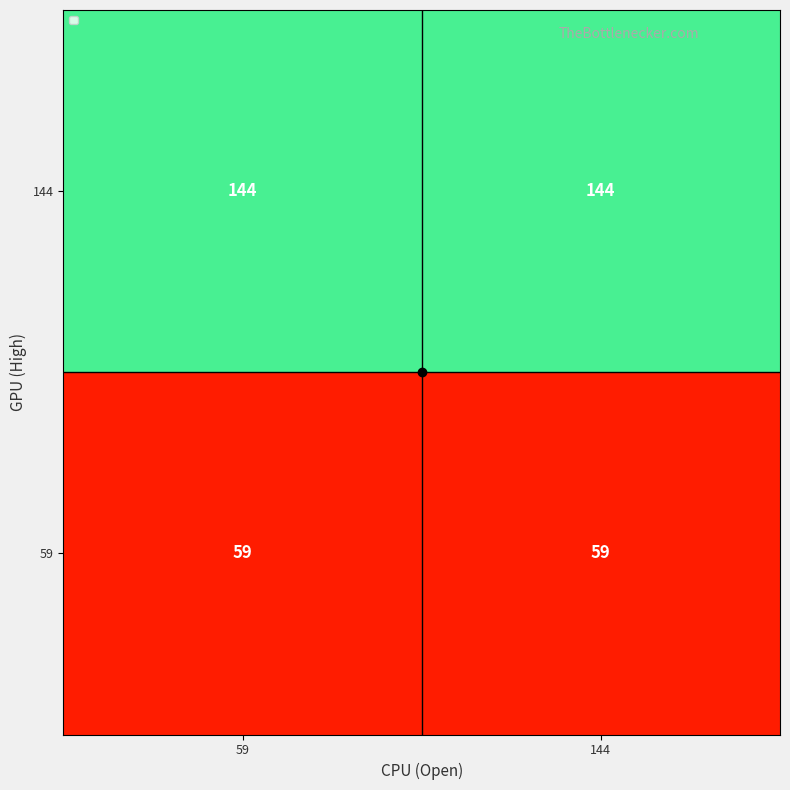

True or false: 144 has a value of 144 at 59.

True